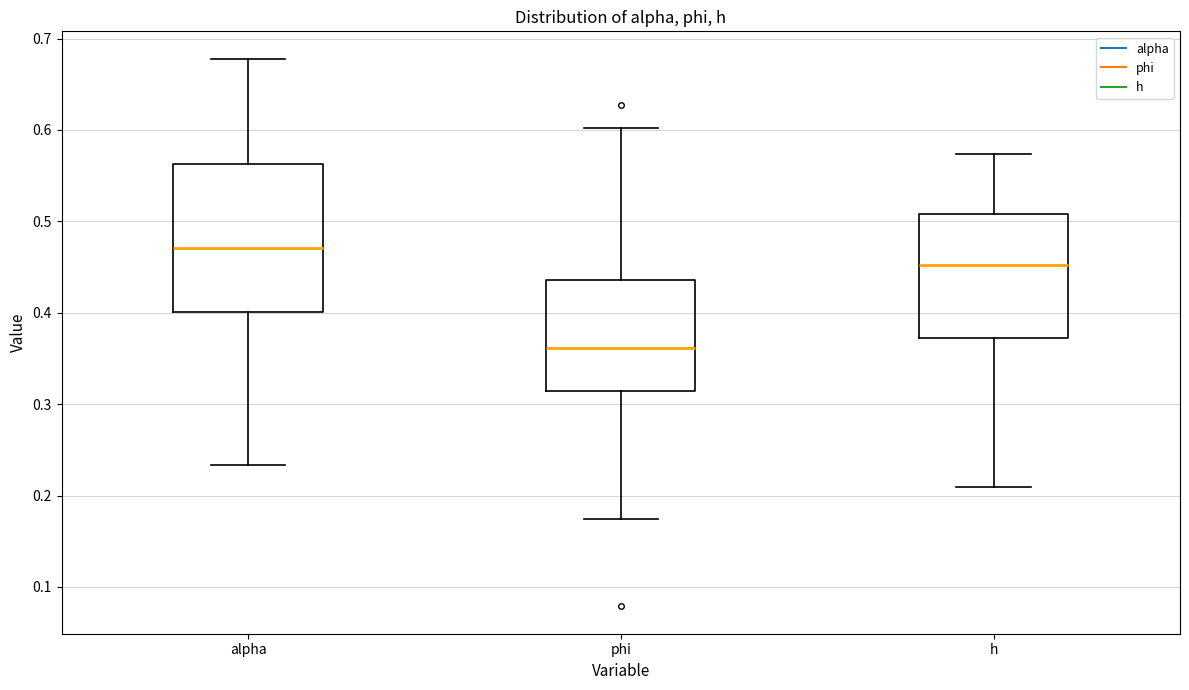

Reading left to right, read every box against the y-axis: the position of its median line, the range the box covers, and the ends of its whiskers. The values are not printed on the chart, so give them approximately, as read against the axis.

alpha: median 0.47, box 0.40 to 0.56, whiskers 0.23 to 0.68
phi: median 0.36, box 0.31 to 0.44, whiskers 0.17 to 0.60
h: median 0.45, box 0.37 to 0.51, whiskers 0.21 to 0.57